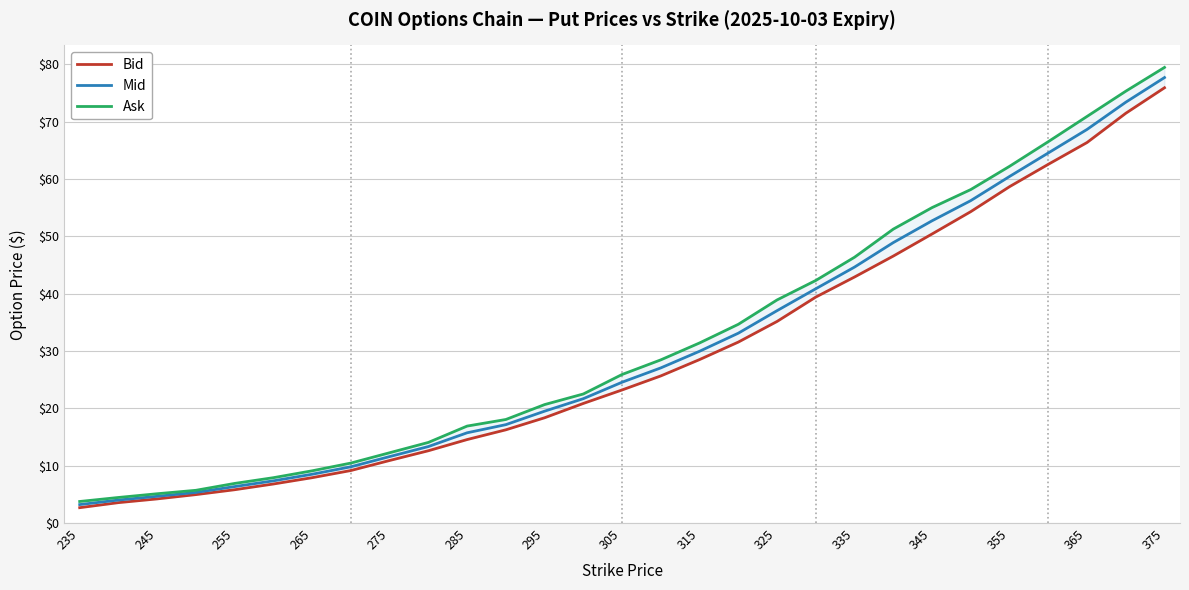

What is the sum of all Bid values?

851.0